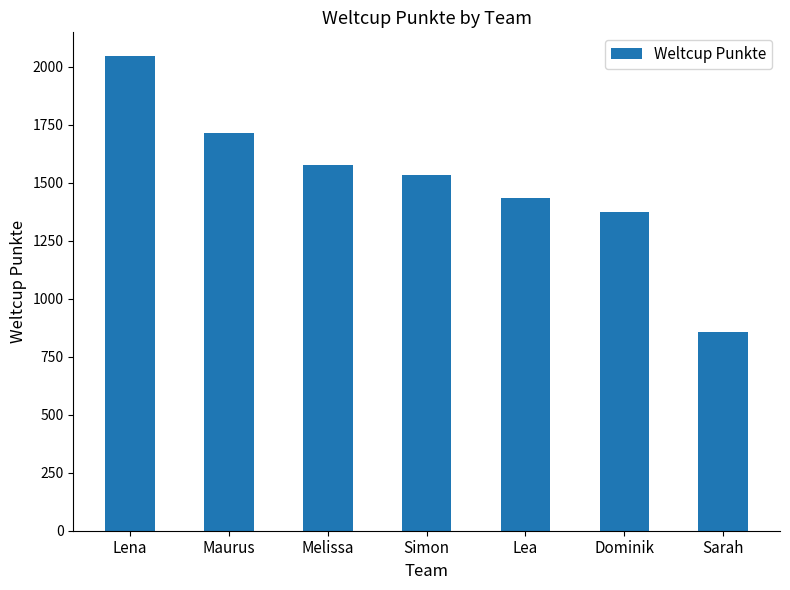

True or false: the data shows 3014 at Lena.

False